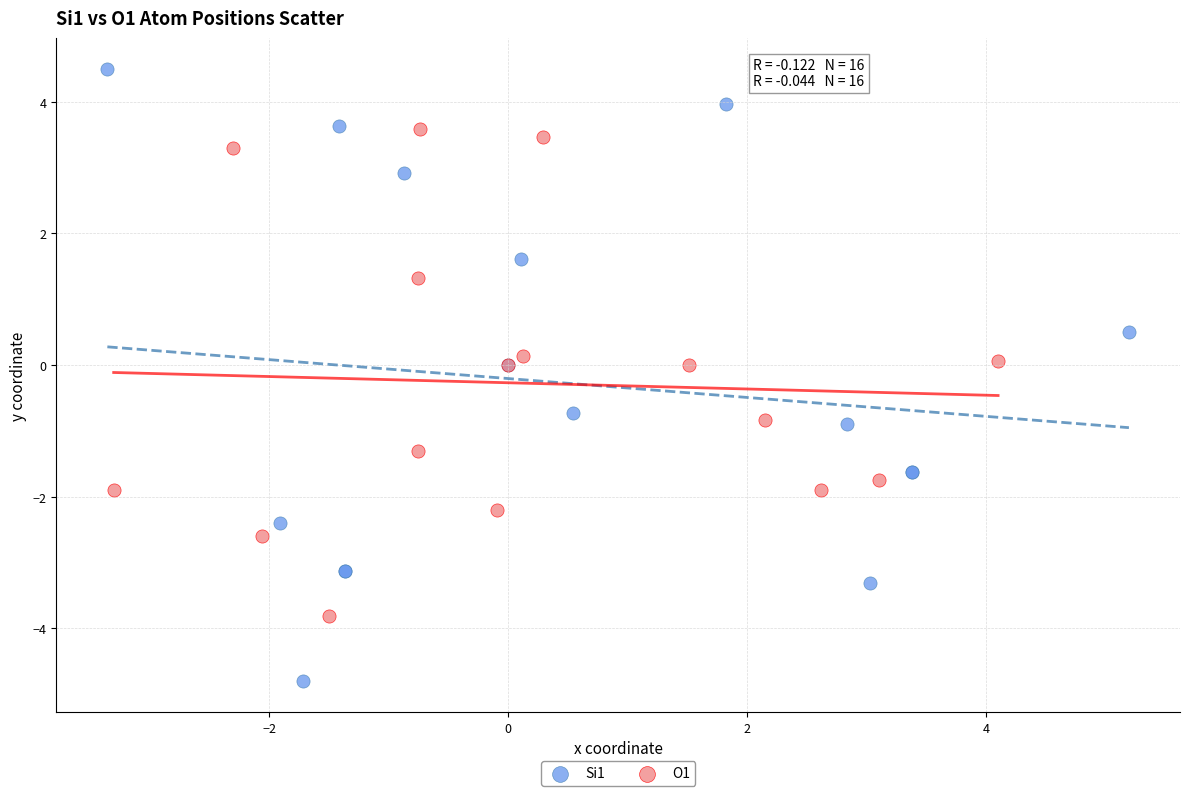

What are all the series names shown in the legend?

Si1, O1